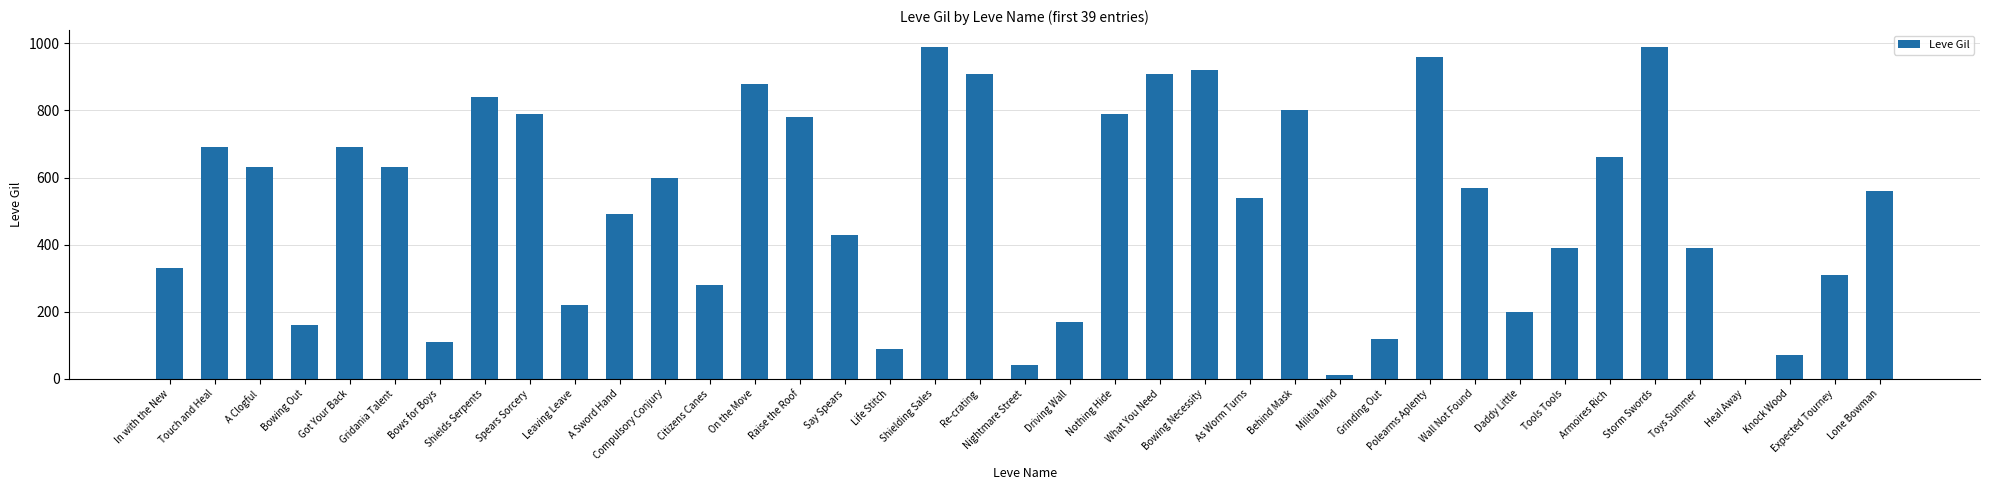

Which has a higher value, Wall Not Found or Bowing Necessity?

Bowing Necessity